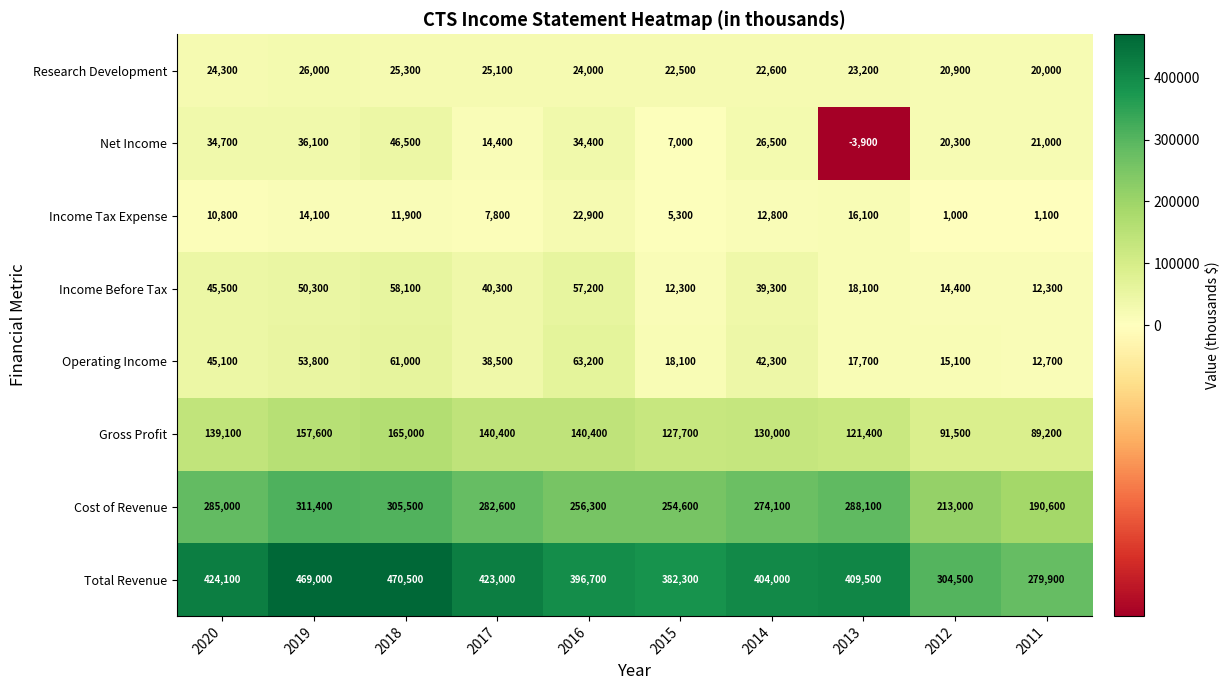

The value of Income Before Tax at 2019 is 50300. True or false?

True